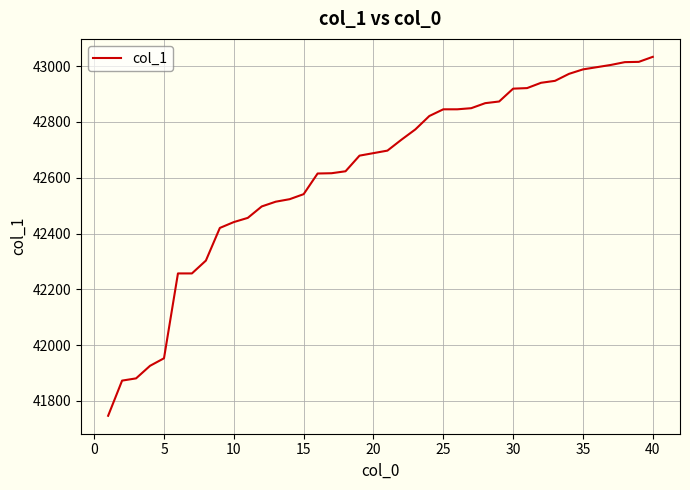

What is the greatest value displayed?

43033